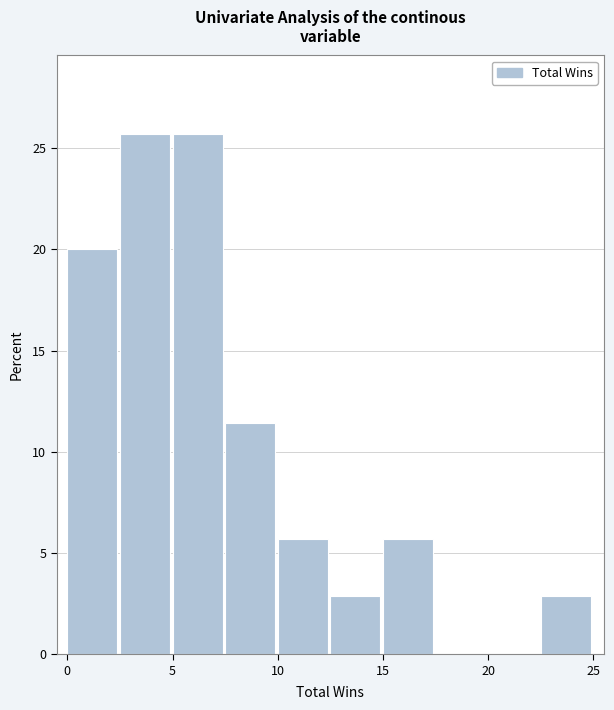

How tall is the bar that spans 2.5 to 5.0 on the x-axis? The values are not printed on the chart, so give them approximately, as read against the axis.

25.5